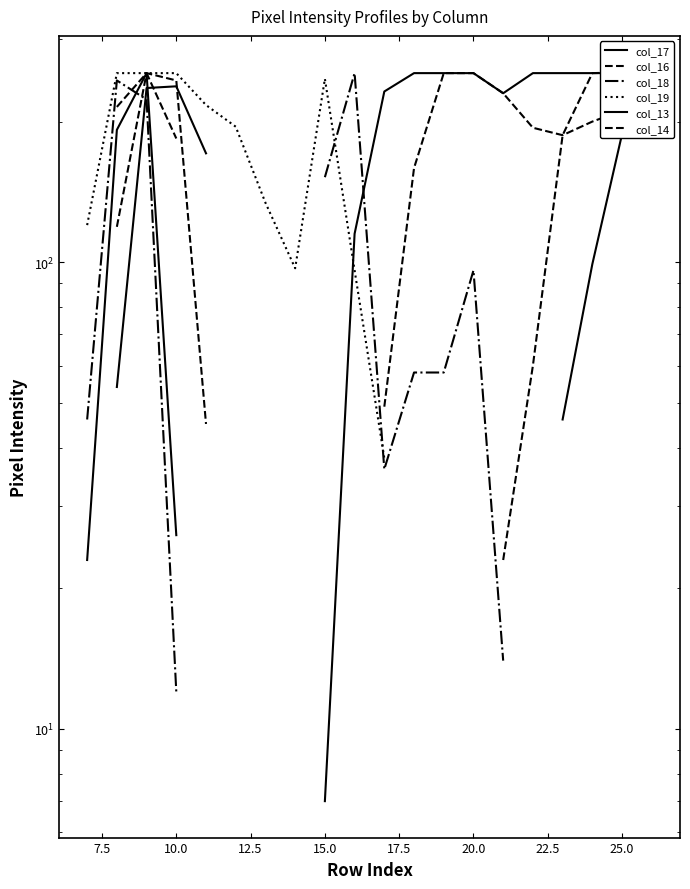

Which has a higher value, 20 or 16?

20